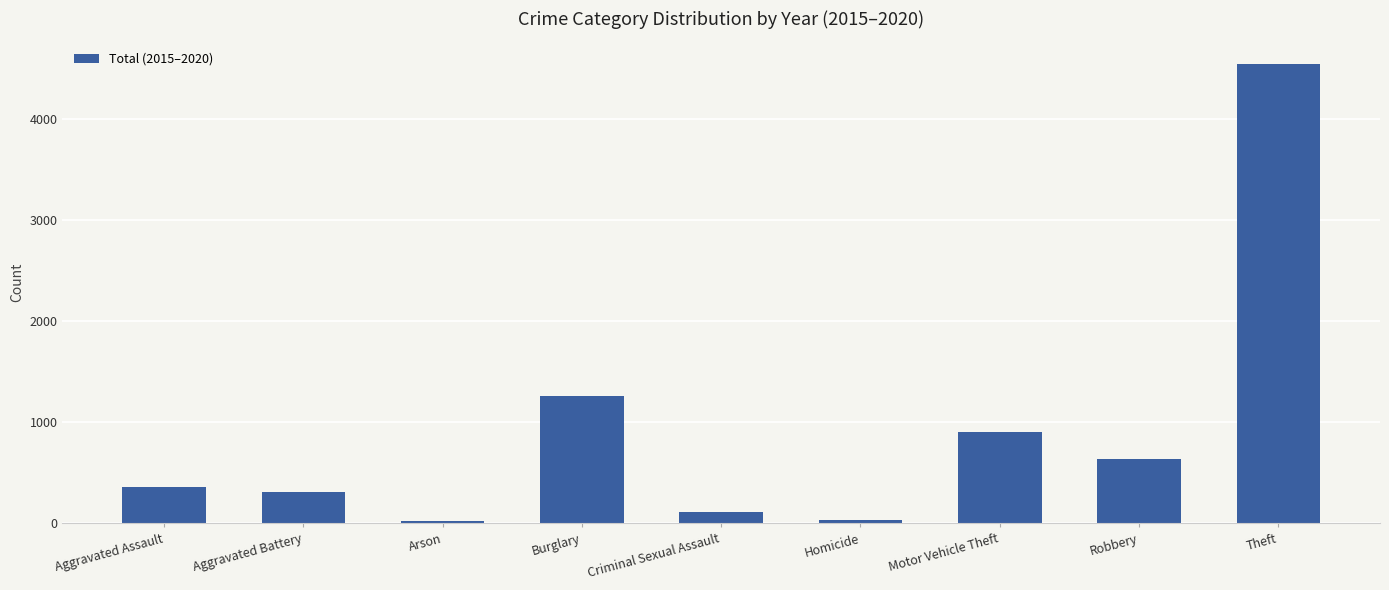

What is the difference between the values at Arson and Homicide?

6